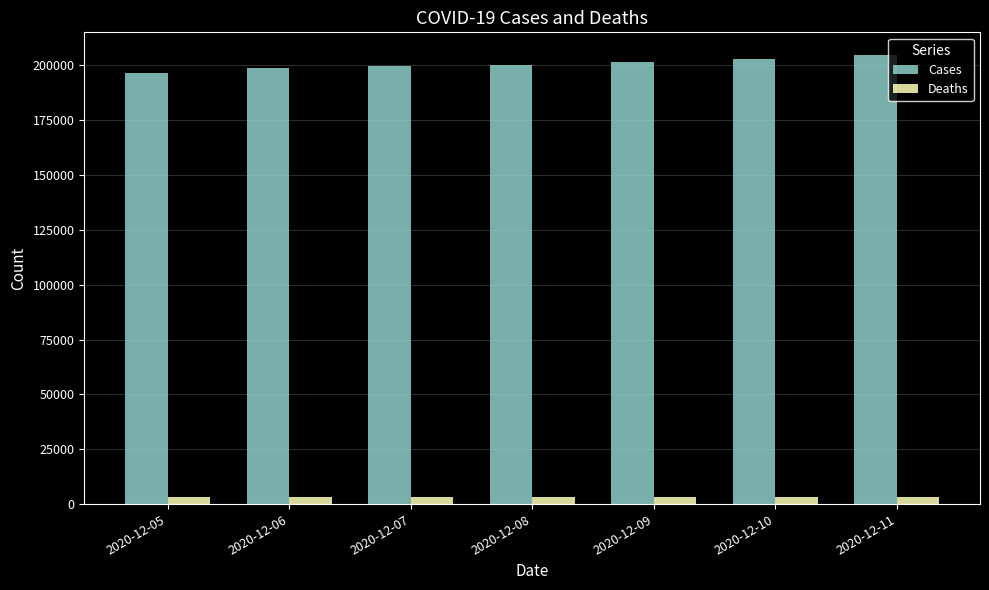

What are all the series names shown in the legend?

Cases, Deaths